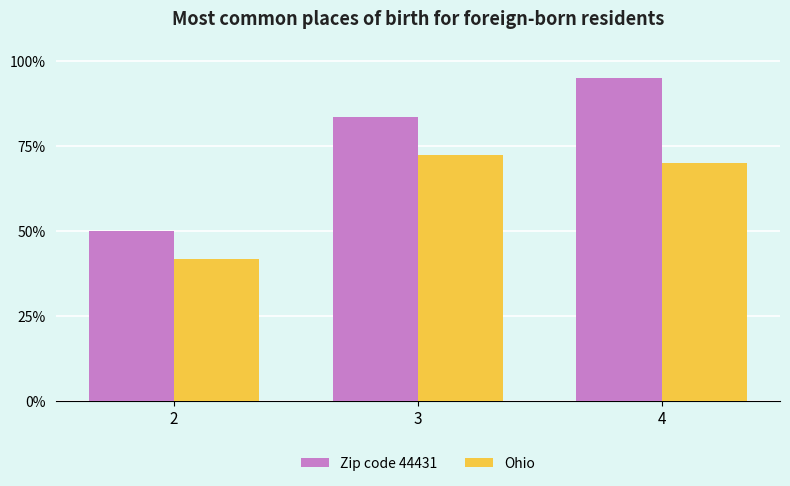

What is the smallest value displayed?

0.4